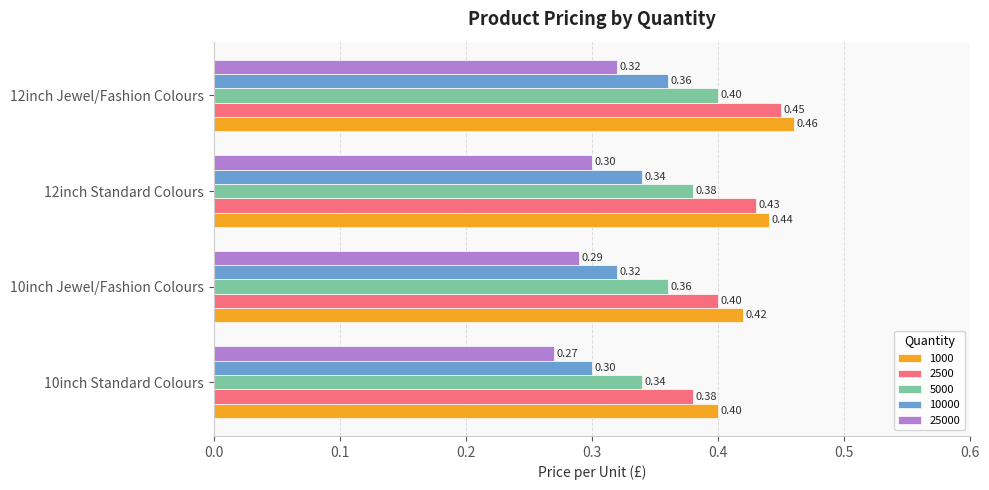

What is the spread (max minus min) of values at 10inch Jewel/Fashion Colours?

0.1